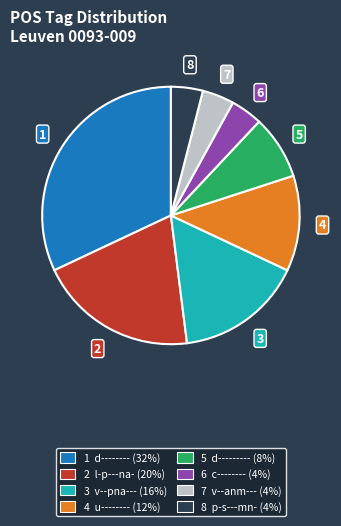

Does any single category account for the majority?

No